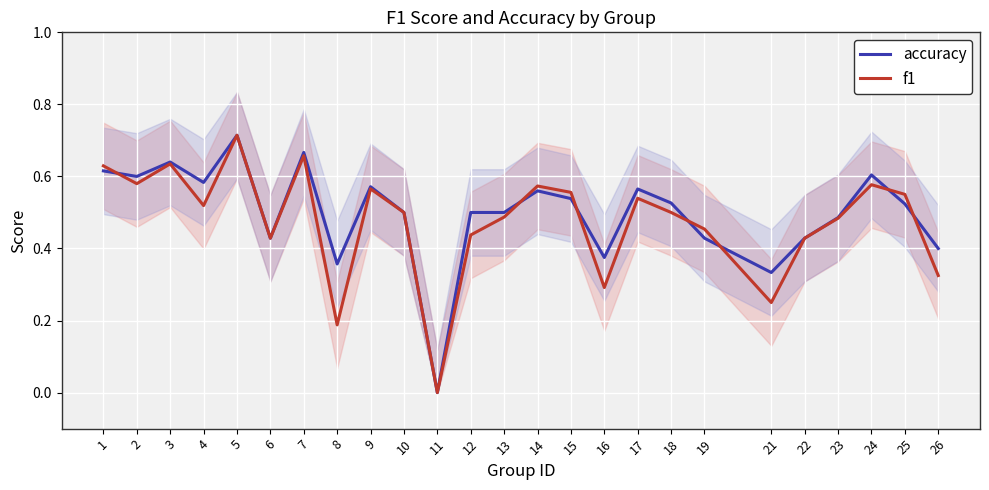

The accuracy series shows 0.1 at 2. True or false?

False